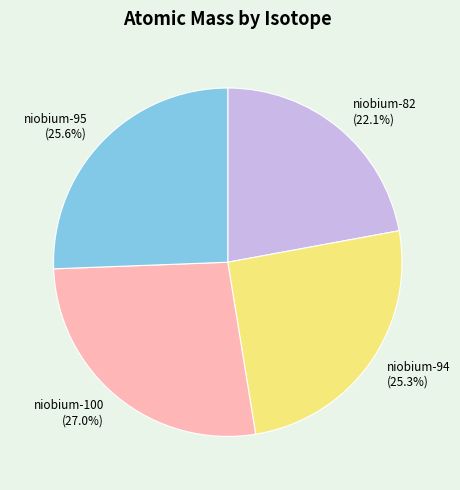

Which slice is the largest?

niobium-100